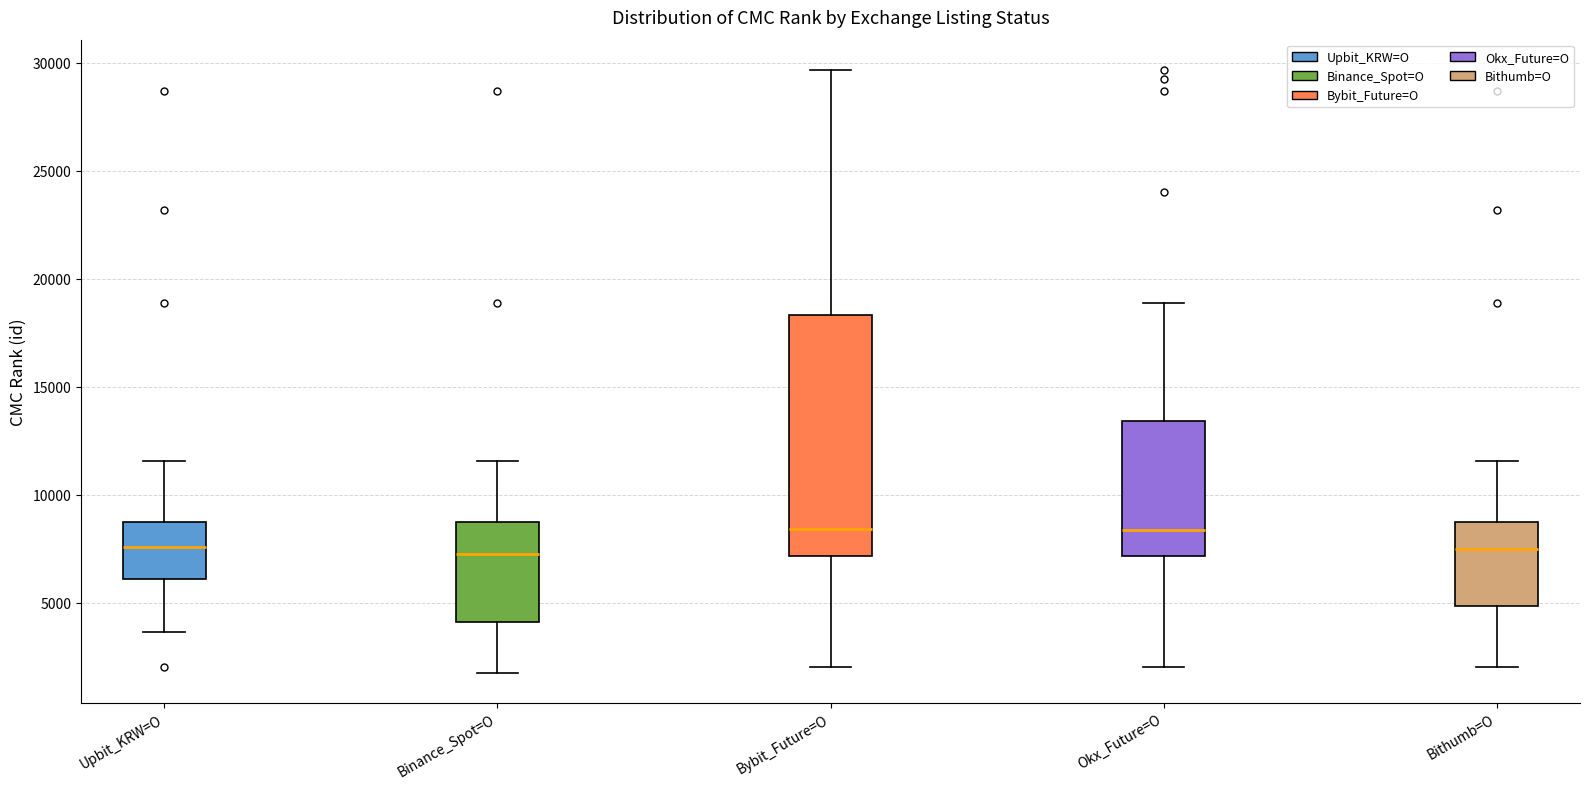

Where is the upper edge of the box for Binance_Spot=O on the y-axis? The values are not printed on the chart, so give them approximately, as read against the axis.

8500